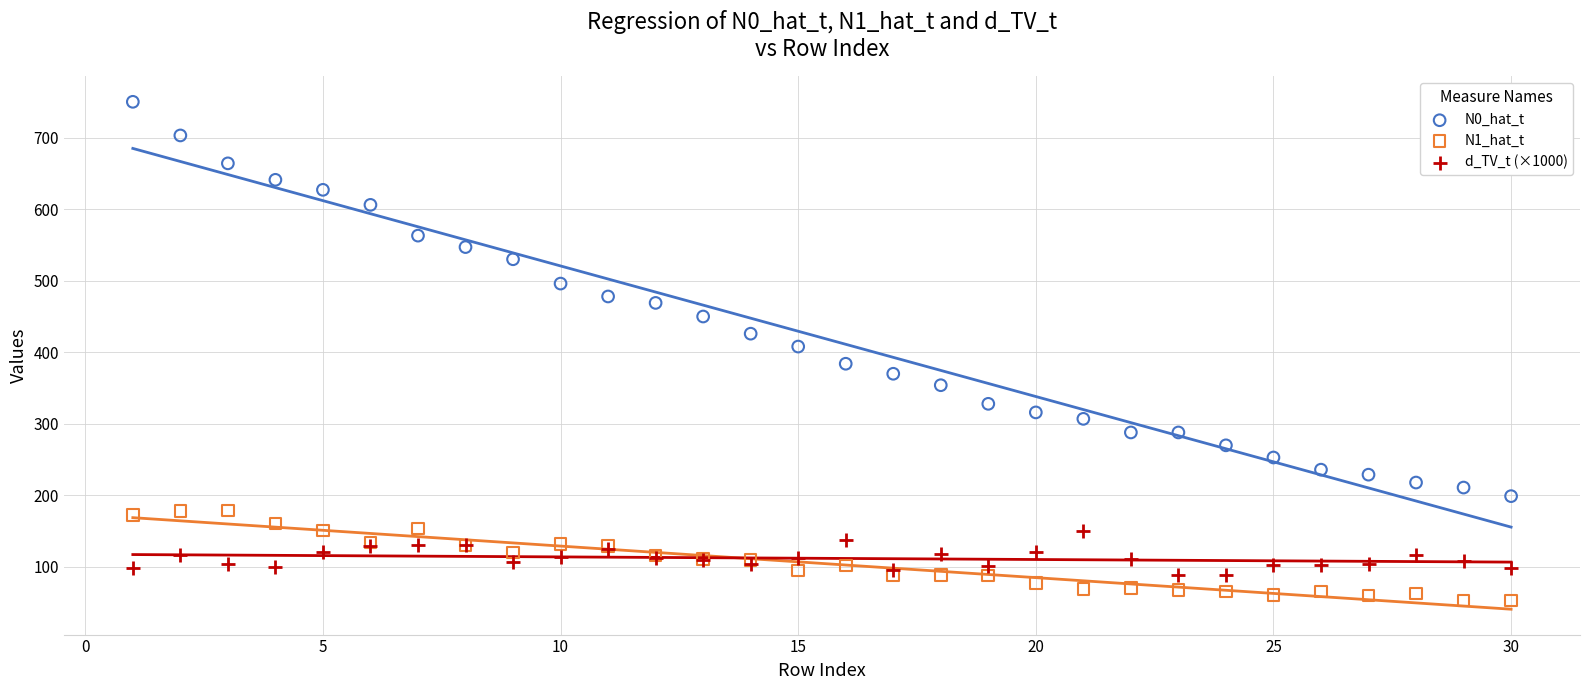

Which series contains the highest Y value?

N0_hat_t